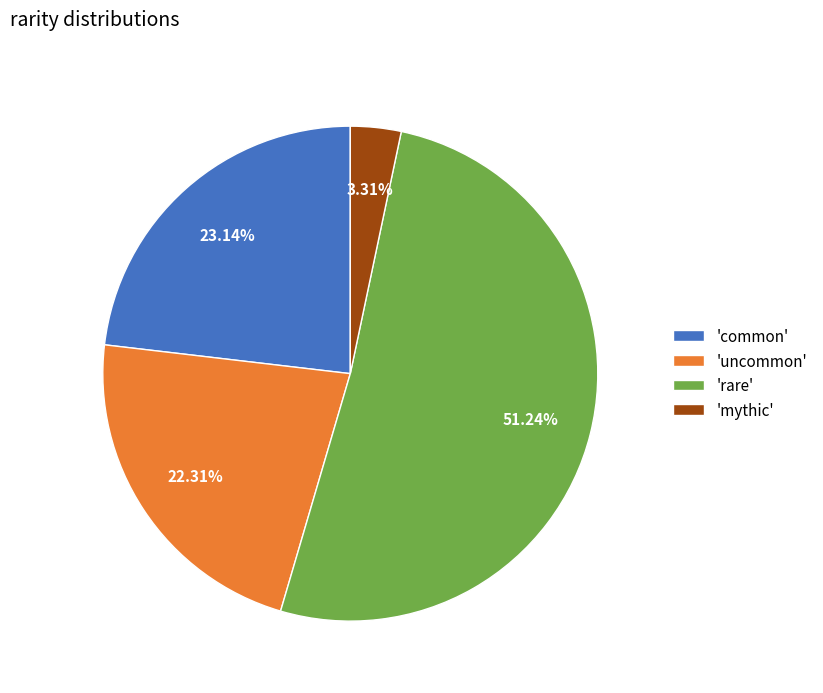

Rank the categories by value from highest to lowest.

'rare', 'common', 'uncommon', 'mythic'